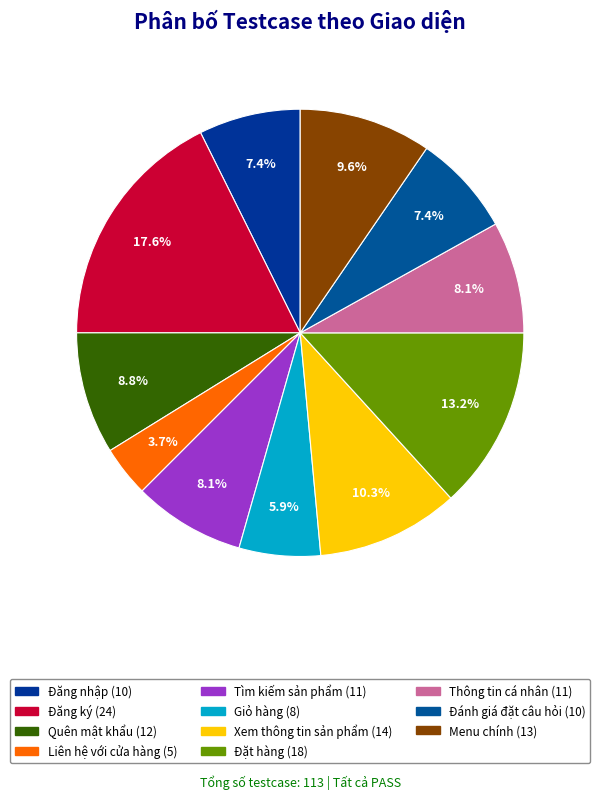

The Tìm kiếm sản phẩm slice represents 1% of the pie. True or false?

False